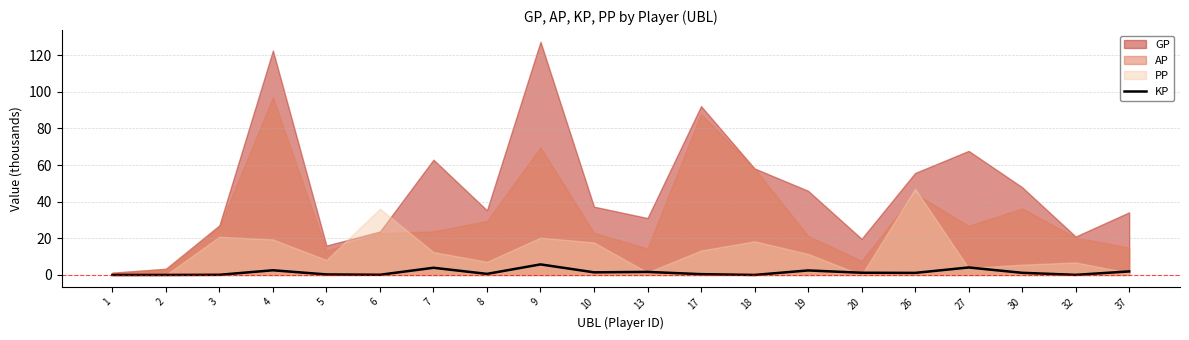

At which label does the data first exceed 1?

4